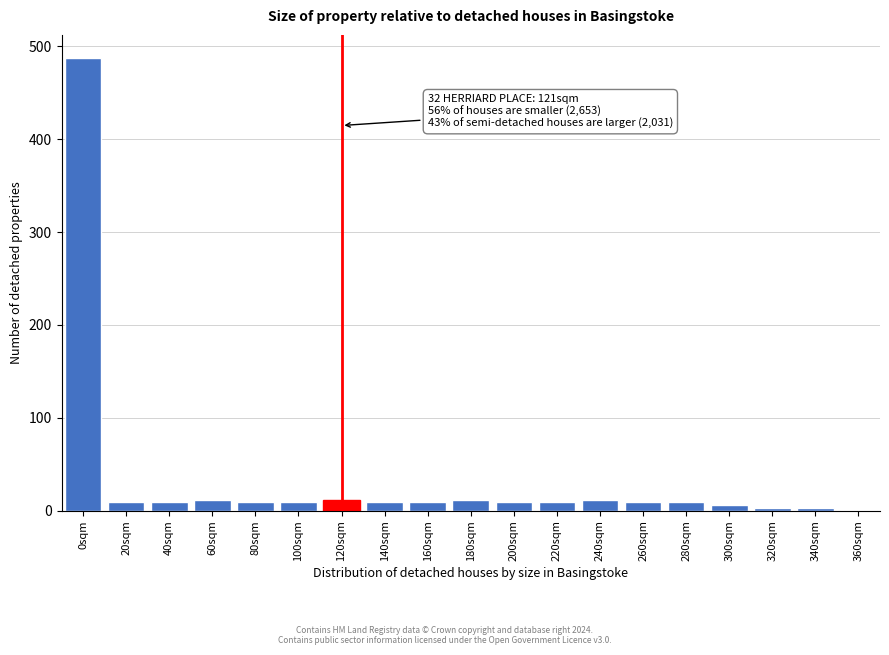

True or false: the data shows 12 at 240sqm.

True